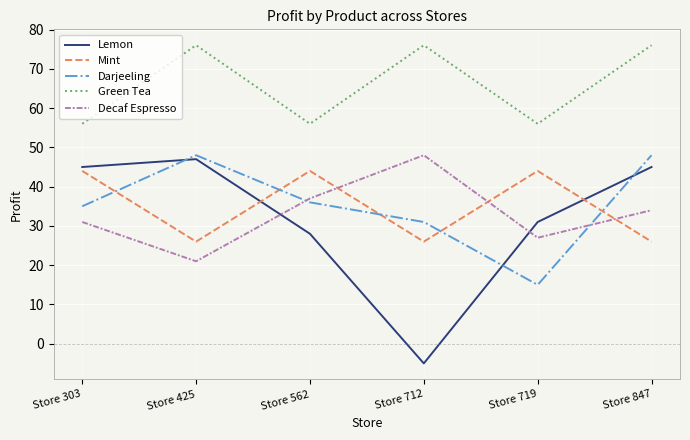

At which category does Decaf Espresso reach its first local peak?

Store 712